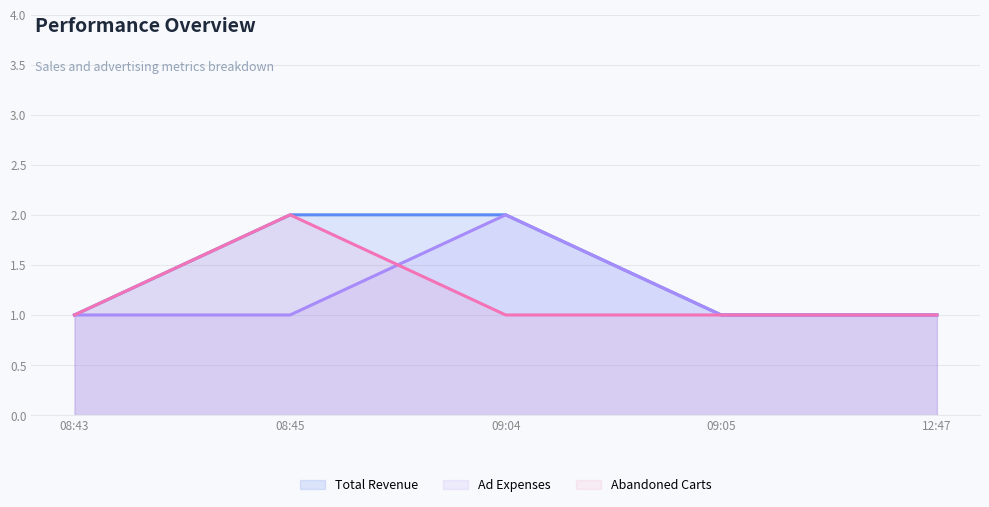

What is the label of the 4th point from the left?

09:05